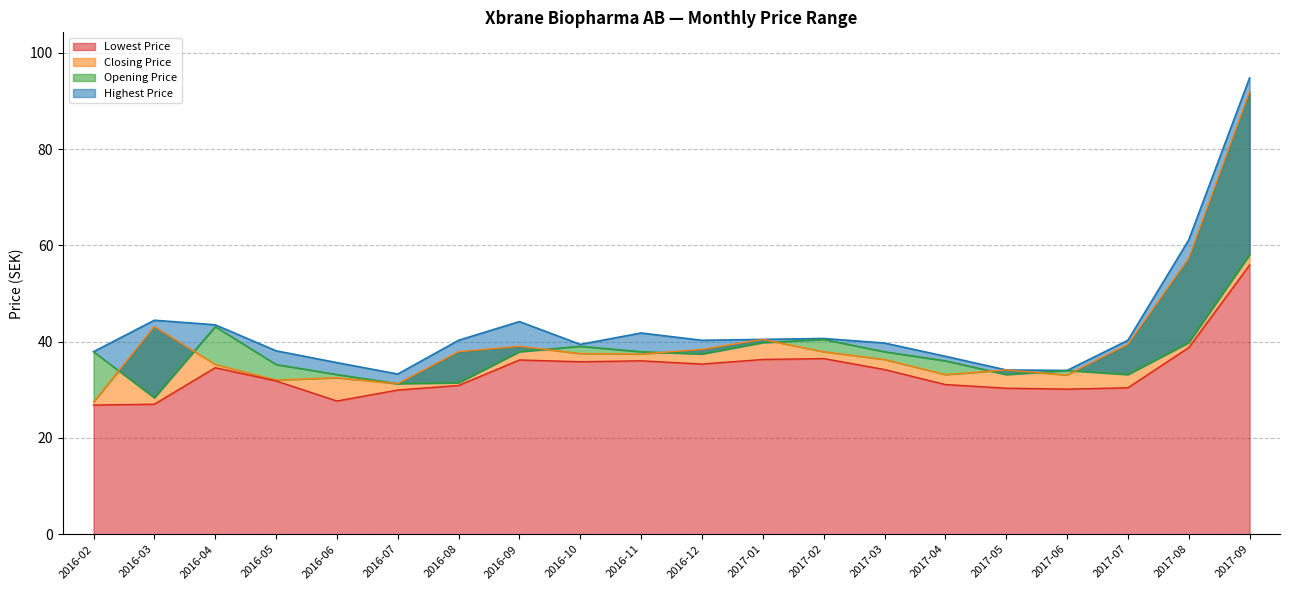

The Opening Price series shows 31.5 at 2016-08. True or false?

True